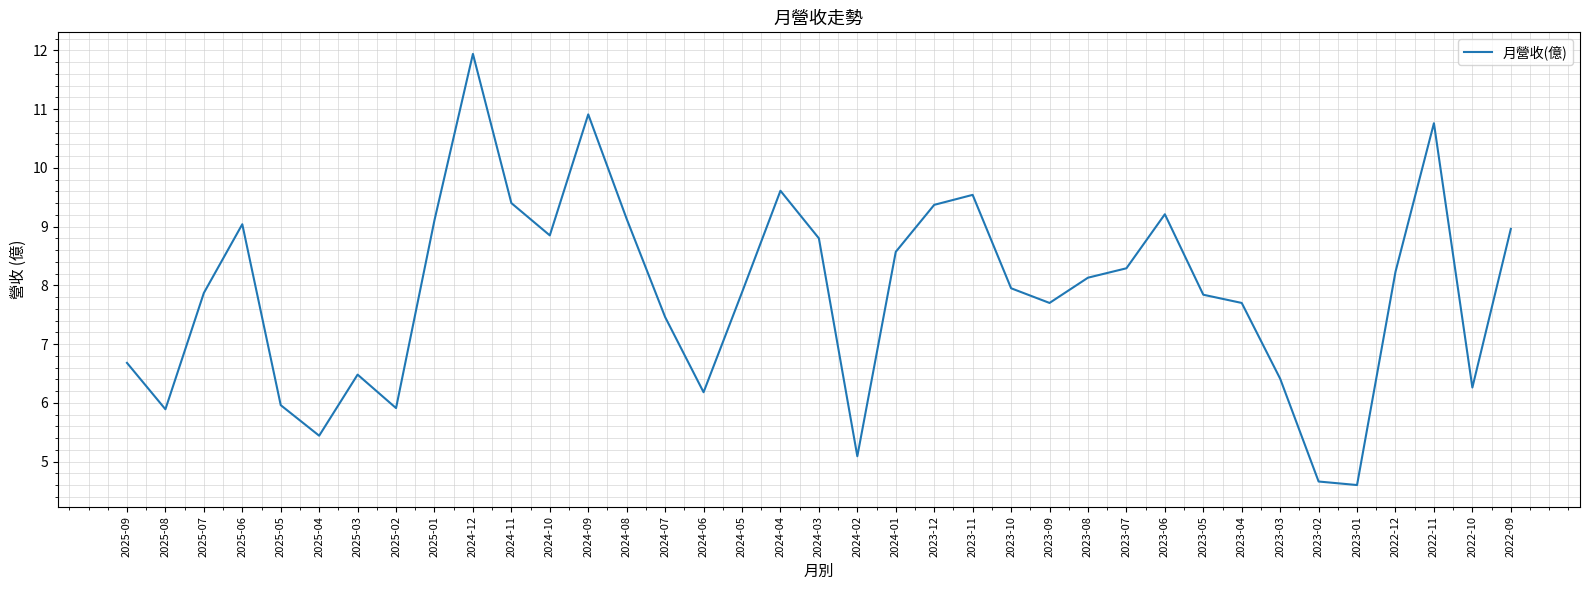

The chart shows a value of 12.0 at 2025-07. True or false?

False